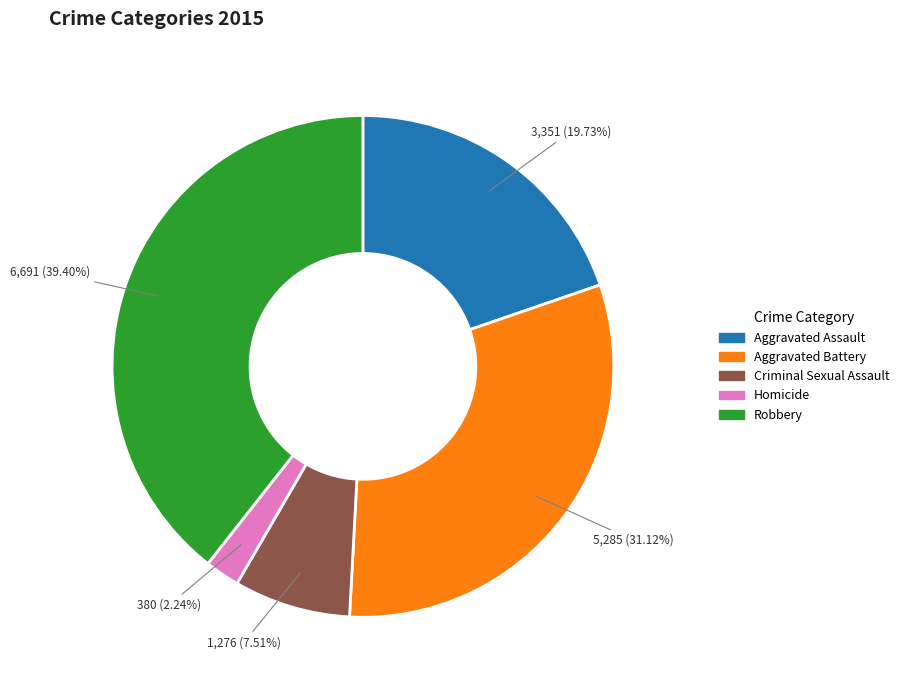

To the nearest percent, what is the combined percentage of Robbery and Criminal Sexual Assault?

47%